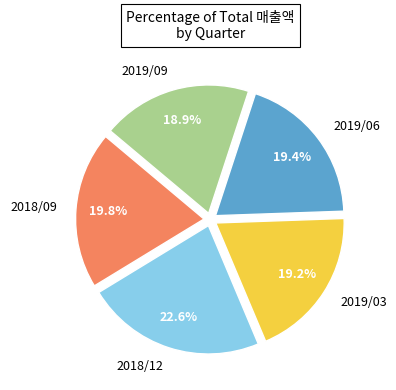

Is there a majority slice in this chart?

No